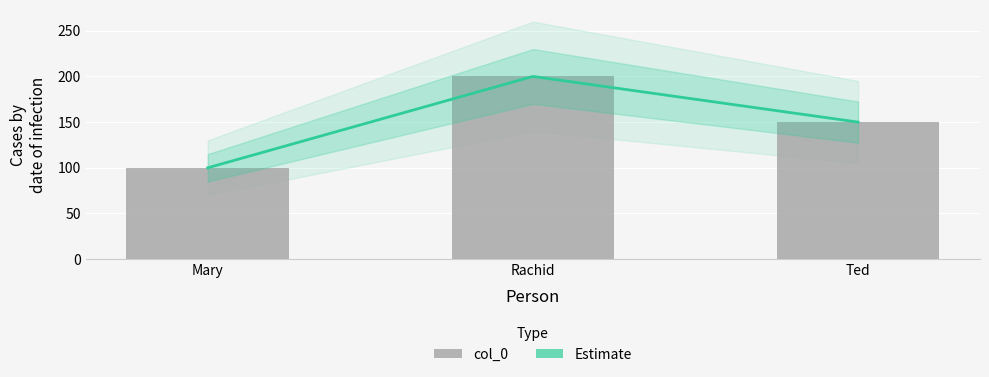

What is the label of the 1st bar from the left?

Mary